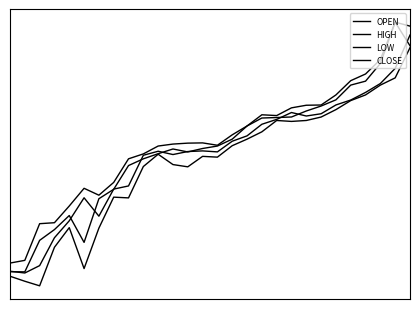

Does the chart have visible grid lines?

No